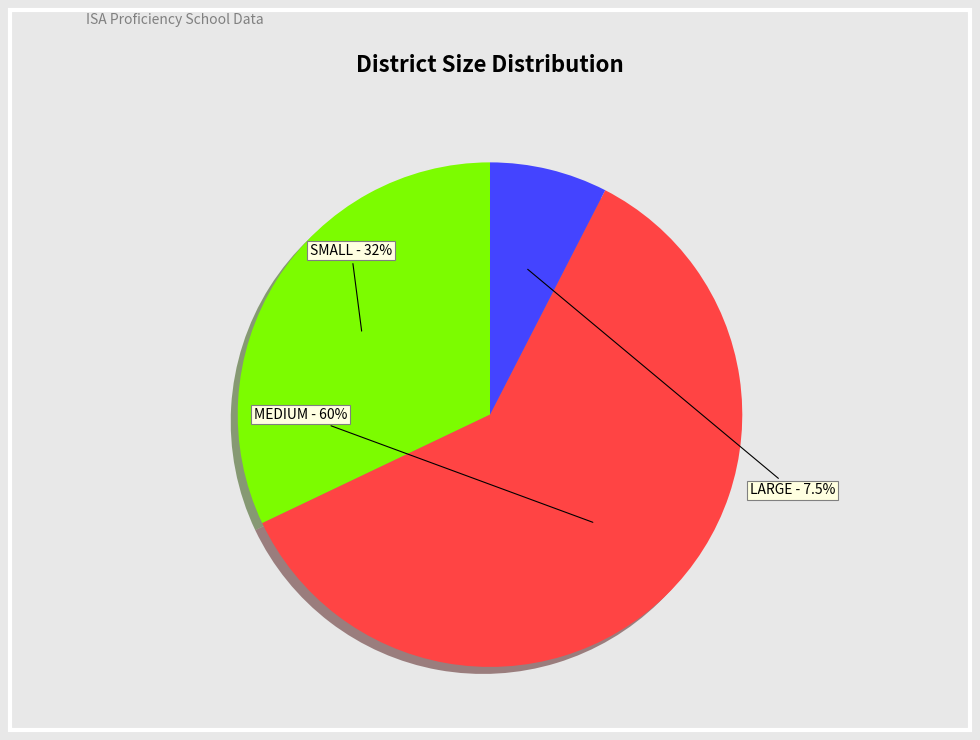

To the nearest percent, what is the difference between the SMALL and MEDIUM slice percentages?

28%